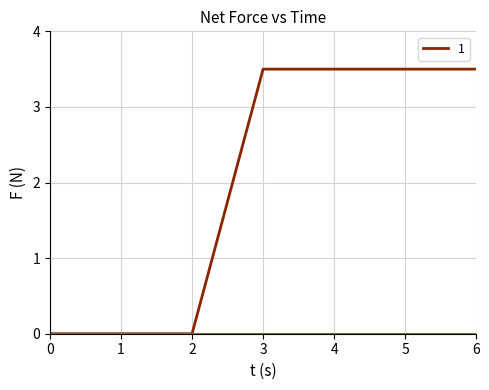

Does the chart have visible grid lines?

Yes